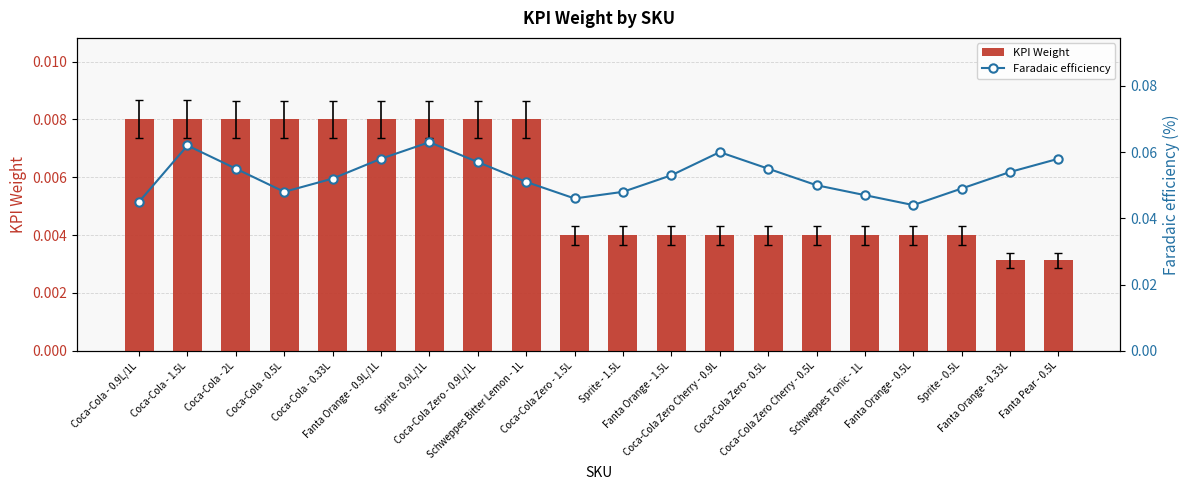

Is it true that Faradaic efficiency equals 0.0 at Fanta Orange - 0.9L/1L?

False